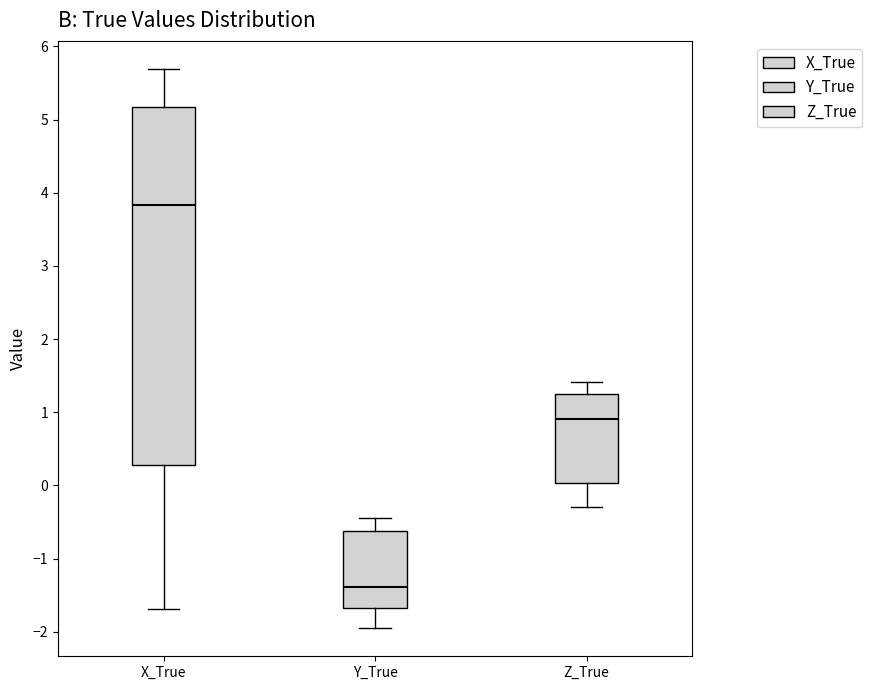

Reading left to right, transcribe this box plot: for each box, give where its median line is, the range the box spans, and where its two whiskers end, as read against the y-axis. The values are not printed on the chart, so give them approximately, as read against the axis.

X_True: median 3.8, box 0.3 to 5.2, whiskers -1.7 to 5.7
Y_True: median -1.4, box -1.7 to -0.6, whiskers -2.0 to -0.4
Z_True: median 0.9, box 0.0 to 1.2, whiskers -0.3 to 1.4